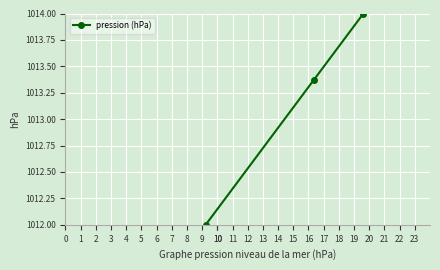

What is the sum of all values?

3039.4